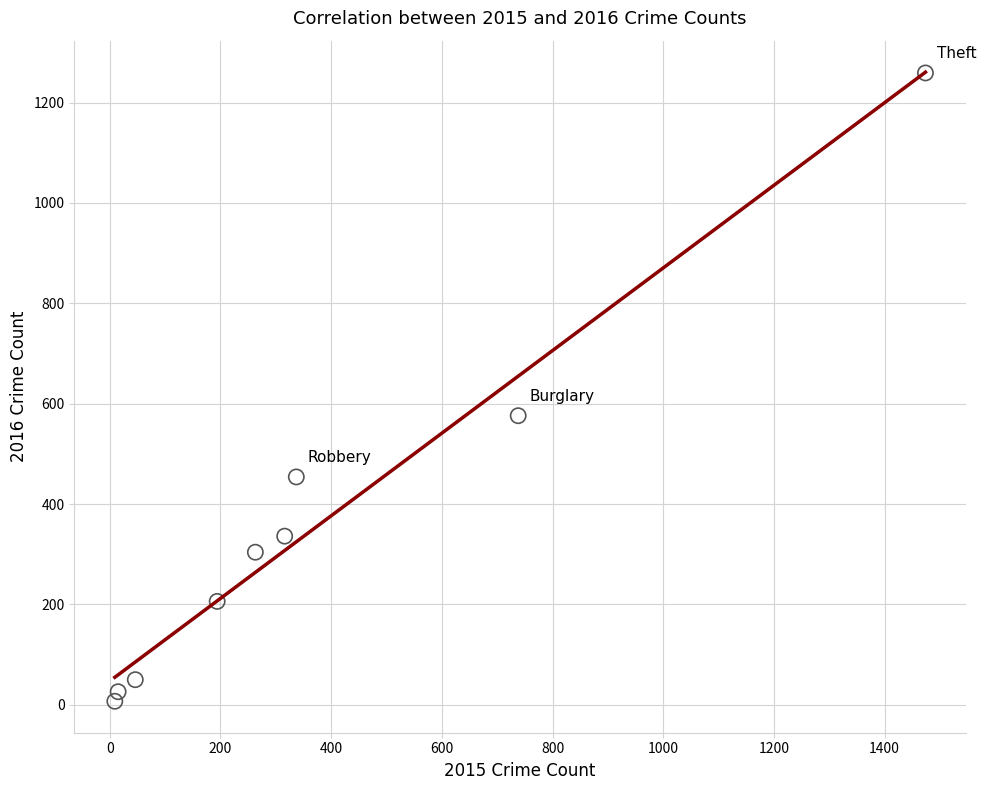

What is the average Y value?

358